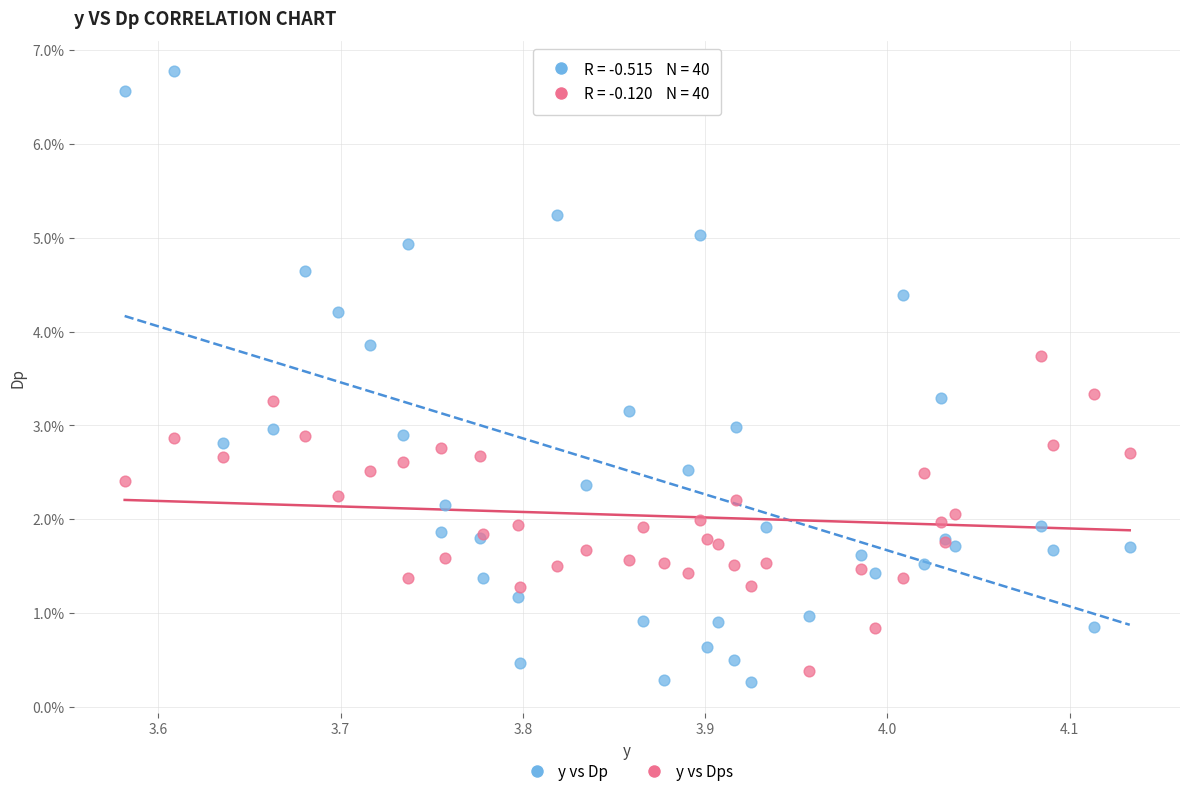

Which series contains the highest Y value?

y vs Dp